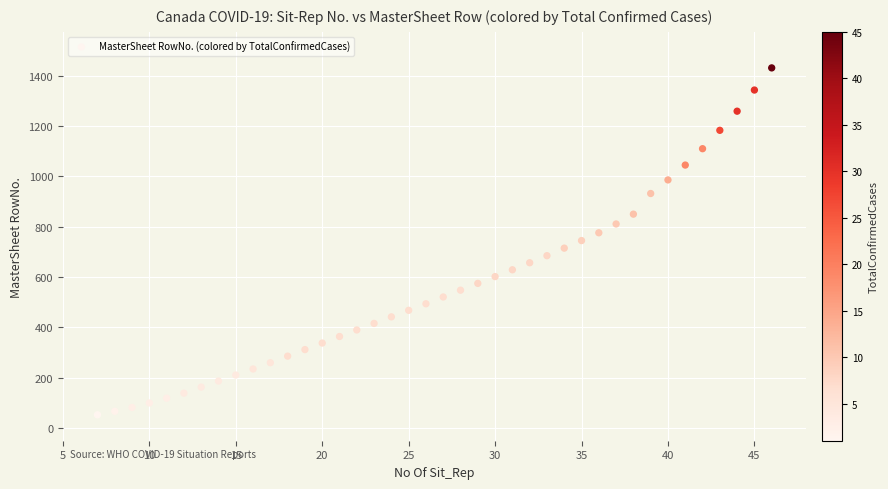

What is the range of Y values (max minus min)?

1378